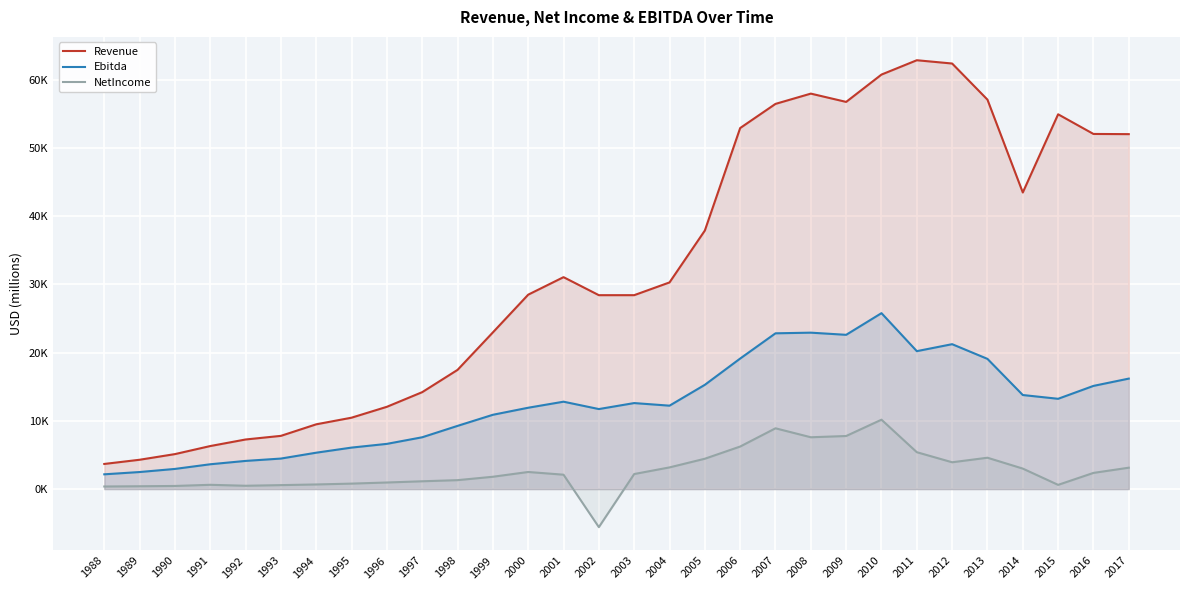

How many data points in Revenue are above 30280?

15